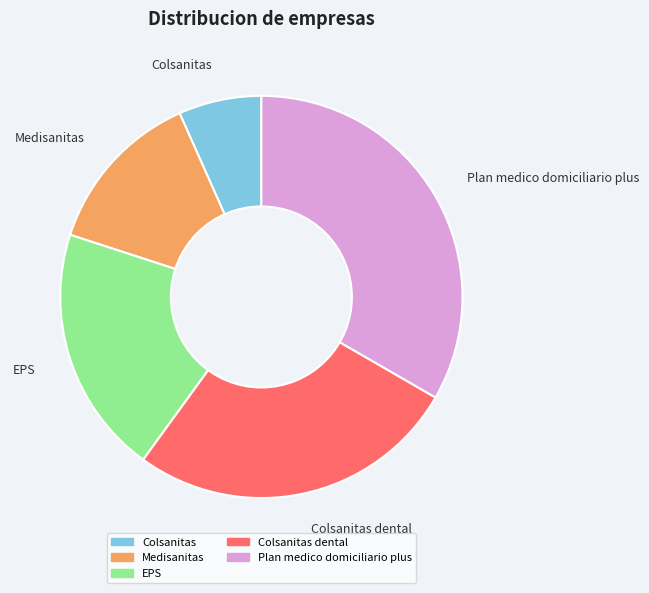

True or false: Colsanitas accounts for 20% of the total.

False